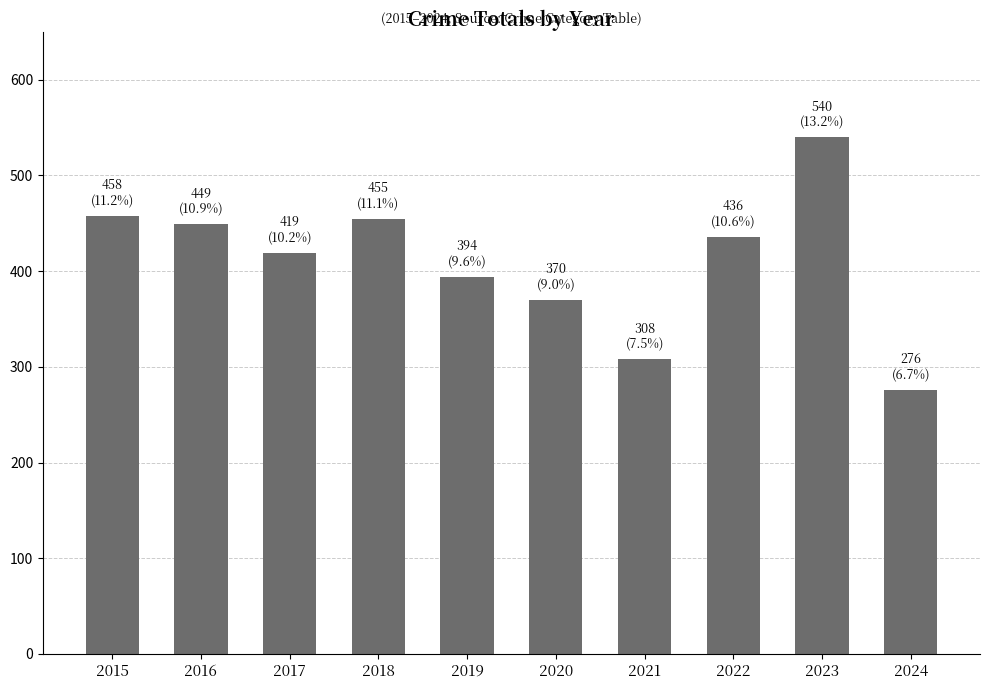

What is the difference between the maximum and minimum values?

264